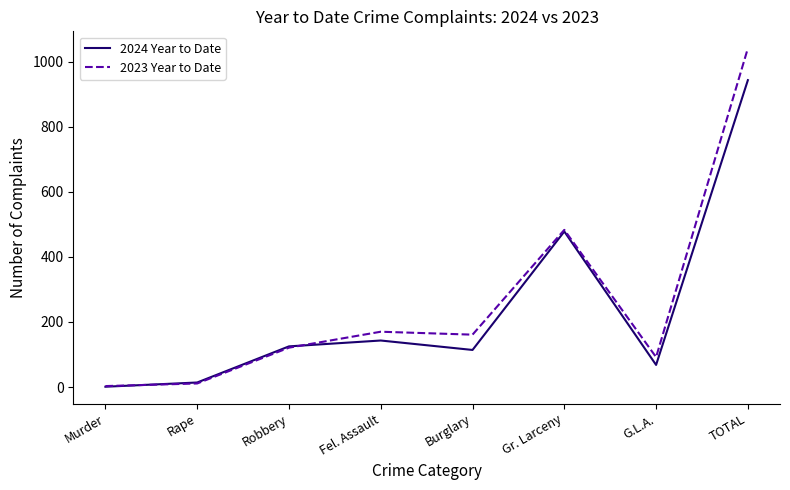

Rank the categories by 2024 Year to Date value from highest to lowest.

TOTAL, Gr. Larceny, Fel. Assault, Robbery, Burglary, G.L.A., Rape, Murder